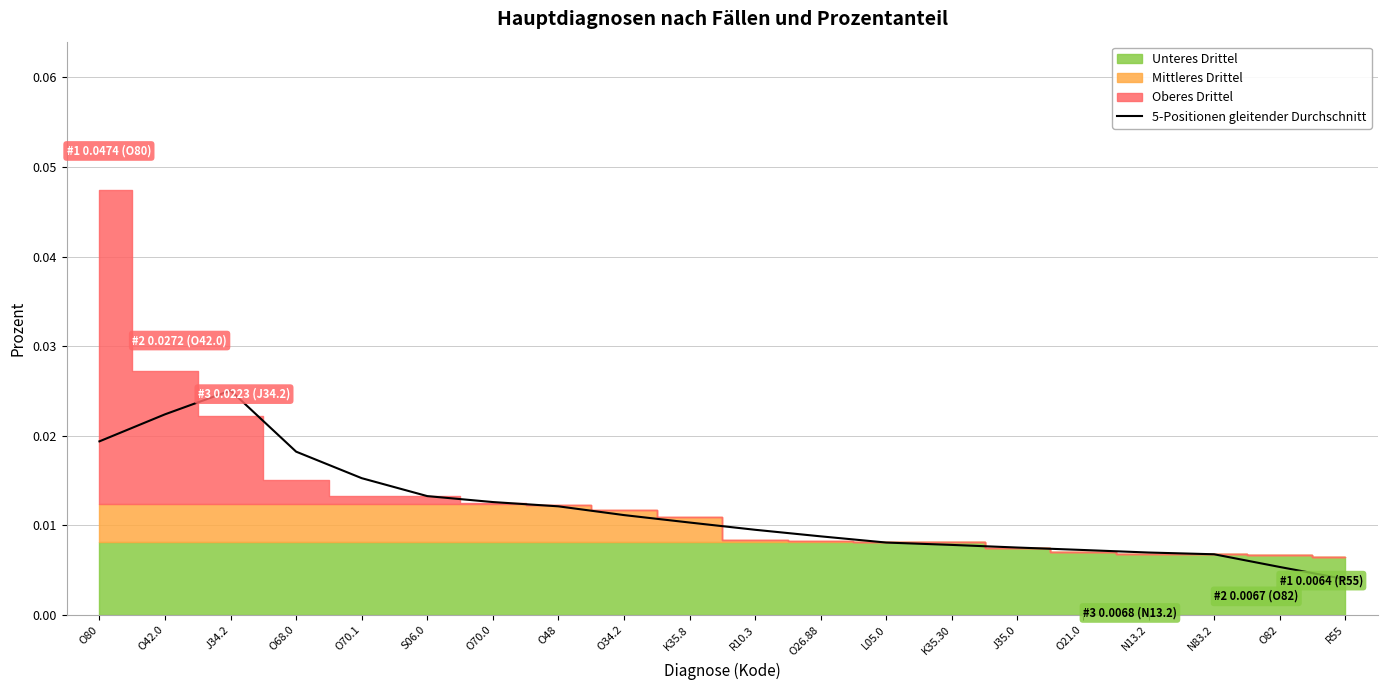

At which label does 5-Positionen gleitender Durchschnitt reach its minimum?

R55